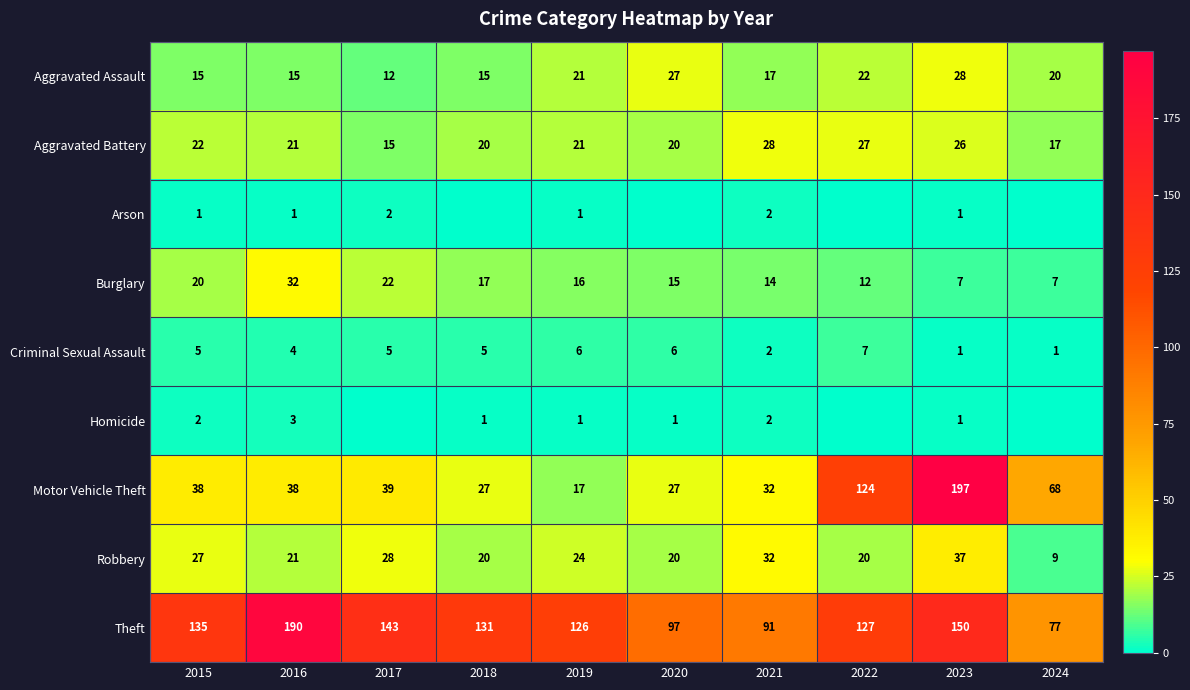

What is the difference between the highest and lowest values at 2015?

134